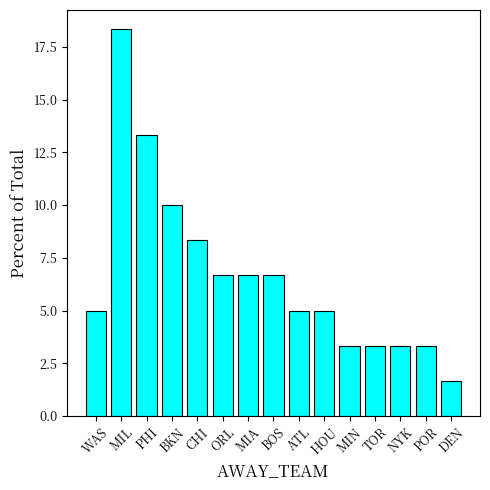

Which label corresponds to the largest value in the chart?

MIL